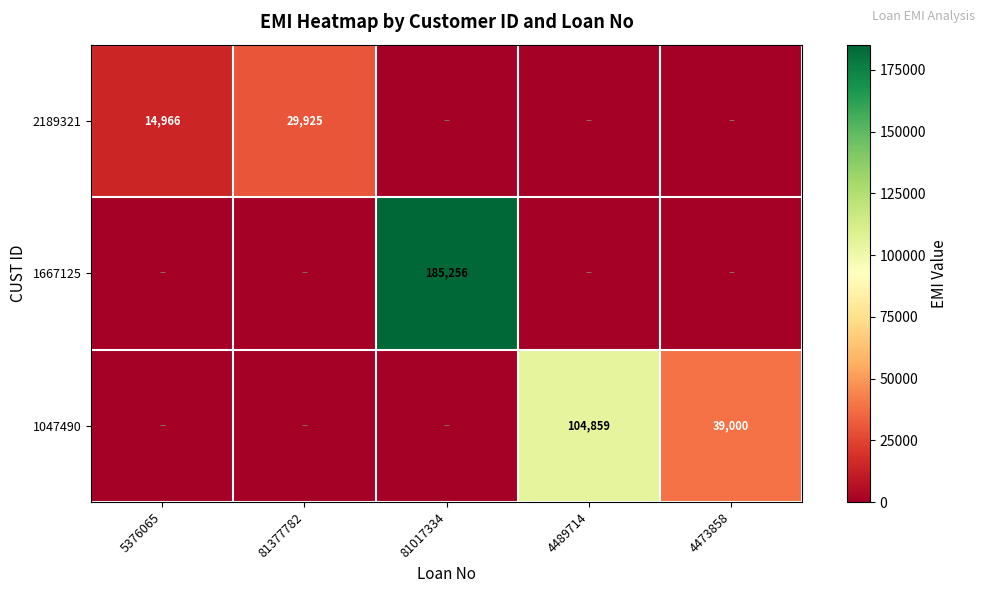

The value of 1047490 at 4489714 is 51377. True or false?

False